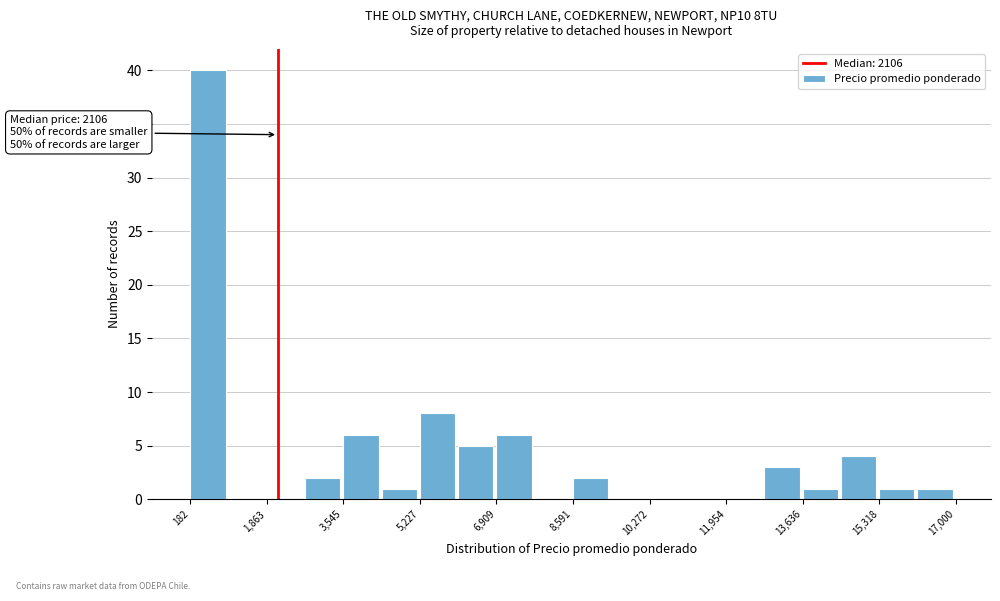

Which range on the x-axis has the tallest bar?

200 to 1000